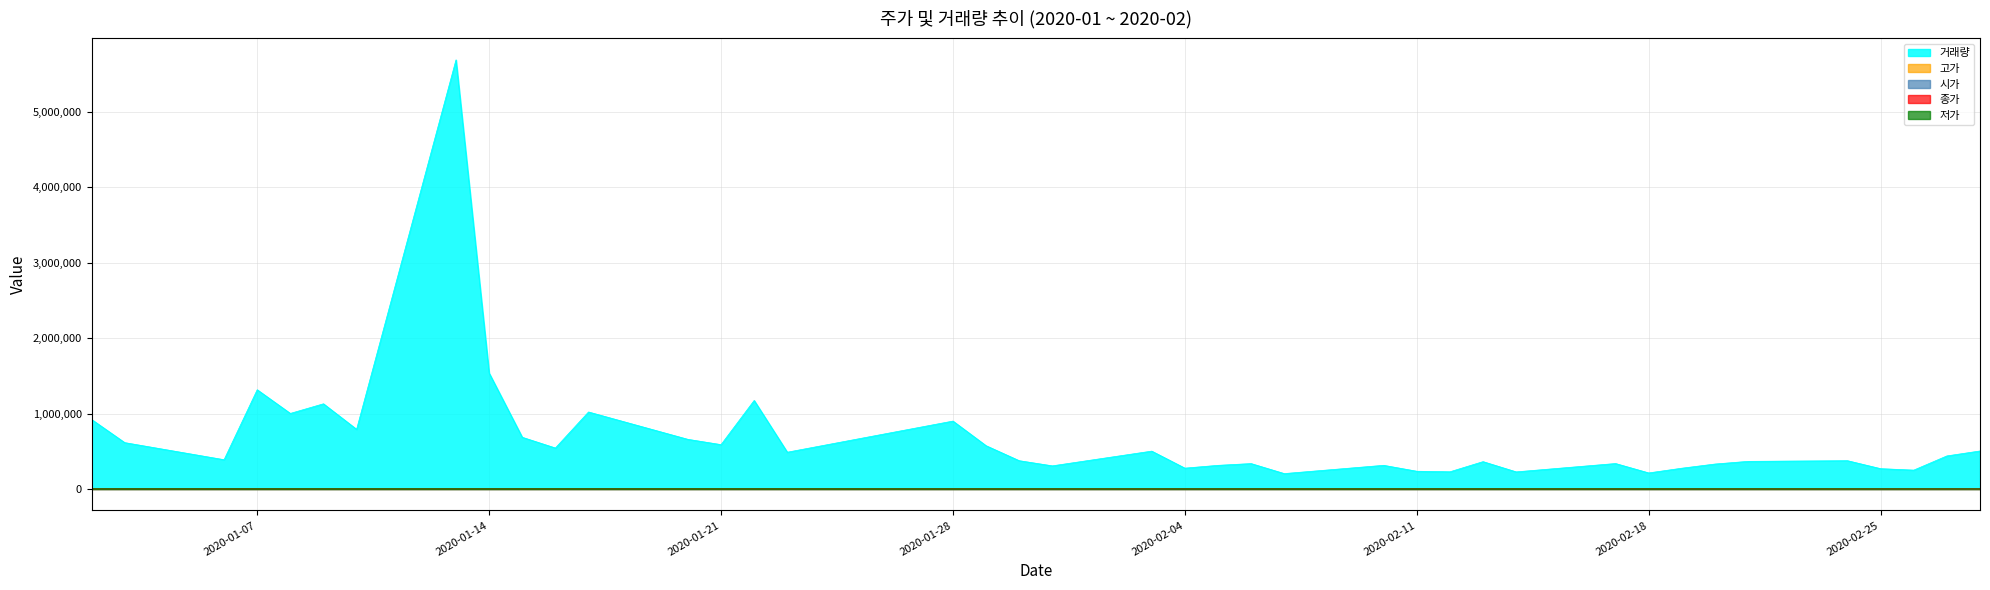

What is the approximate value of 종가 at 2020-01-22, to the nearest 100?

4600